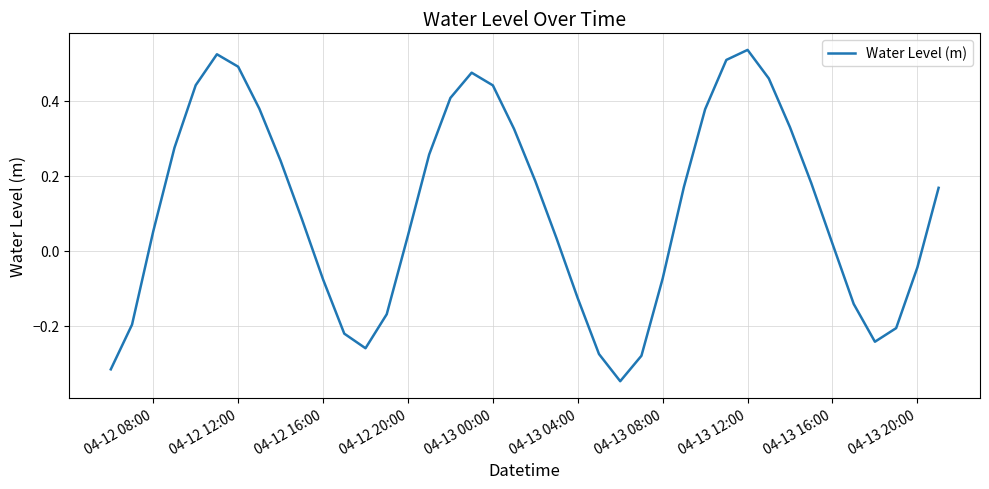

What is the difference between the maximum and minimum values?

0.9